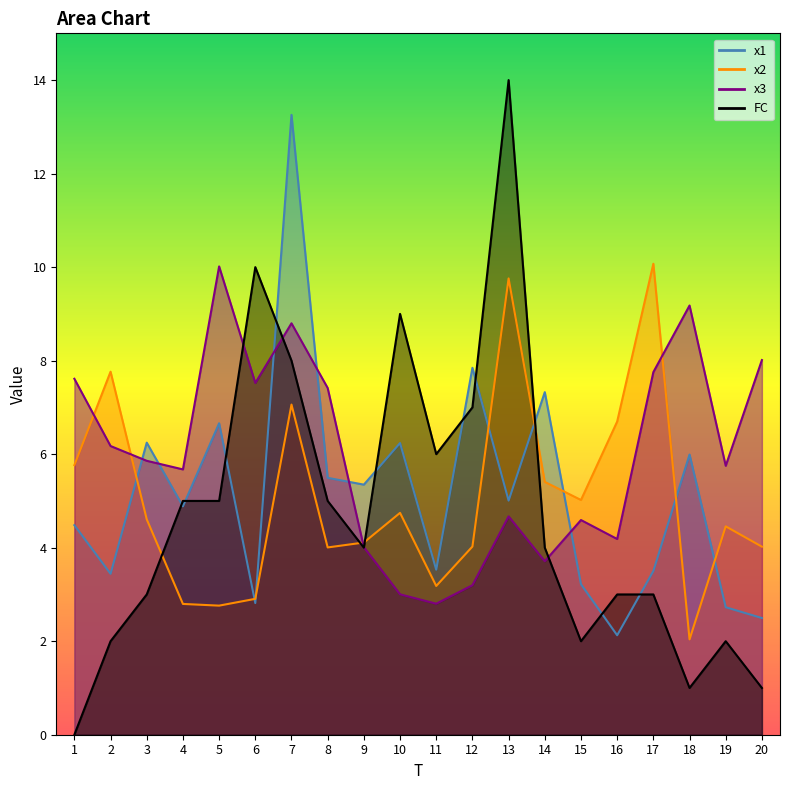

How many interior local valleys does the x2 series have?

5